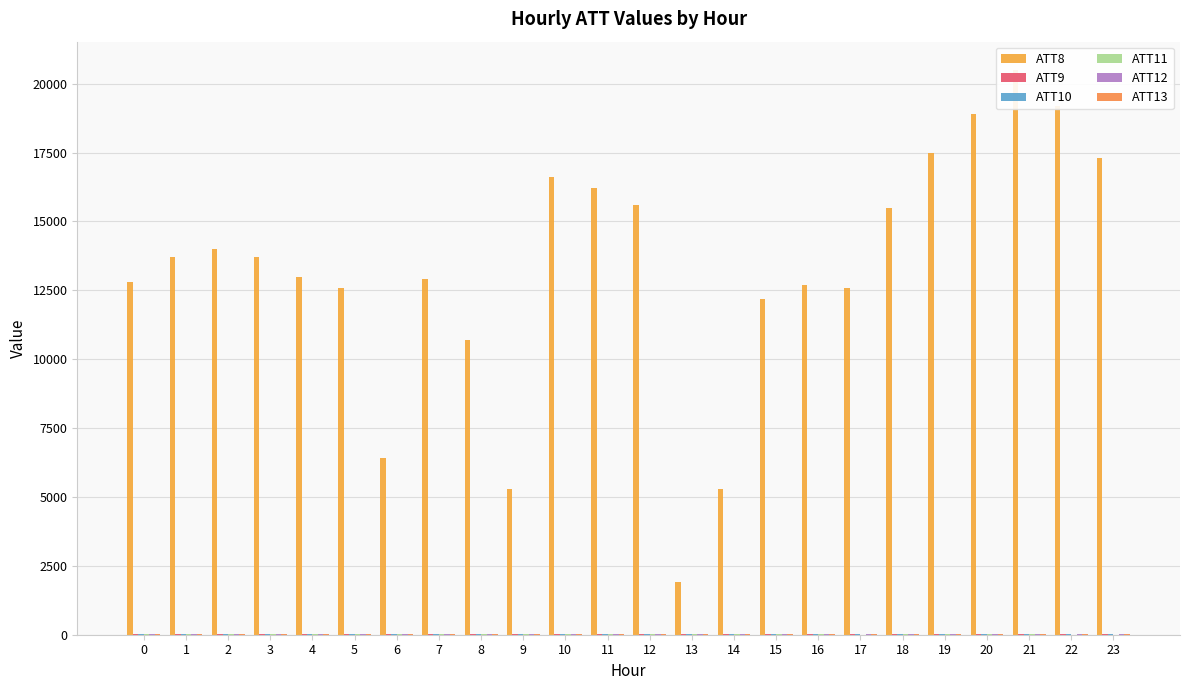

How many values in the ATT13 series are below 17?

10